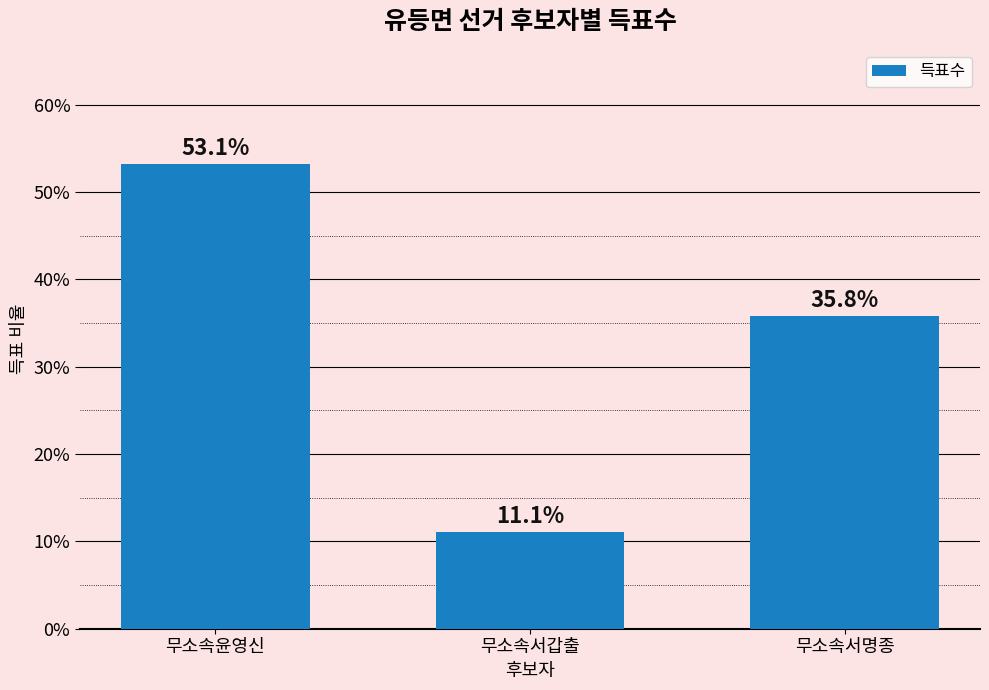

True or false: the data shows 35.8 at 무소속서명종.

True